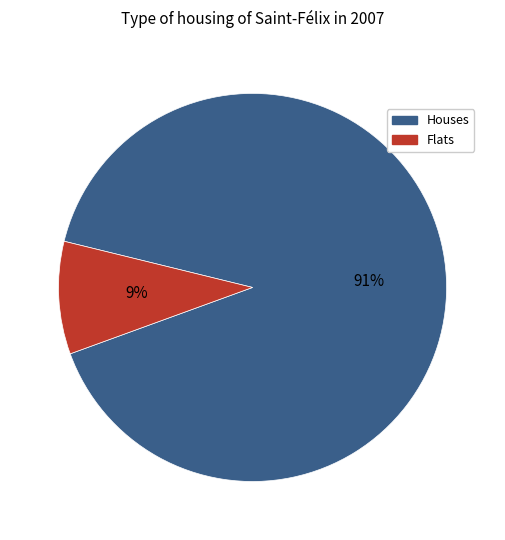

The Flats slice represents 4% of the pie. True or false?

False